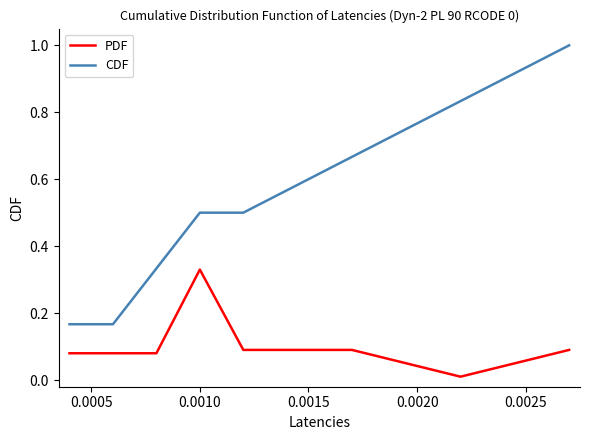

What is the maximum value shown in the chart?

1.0